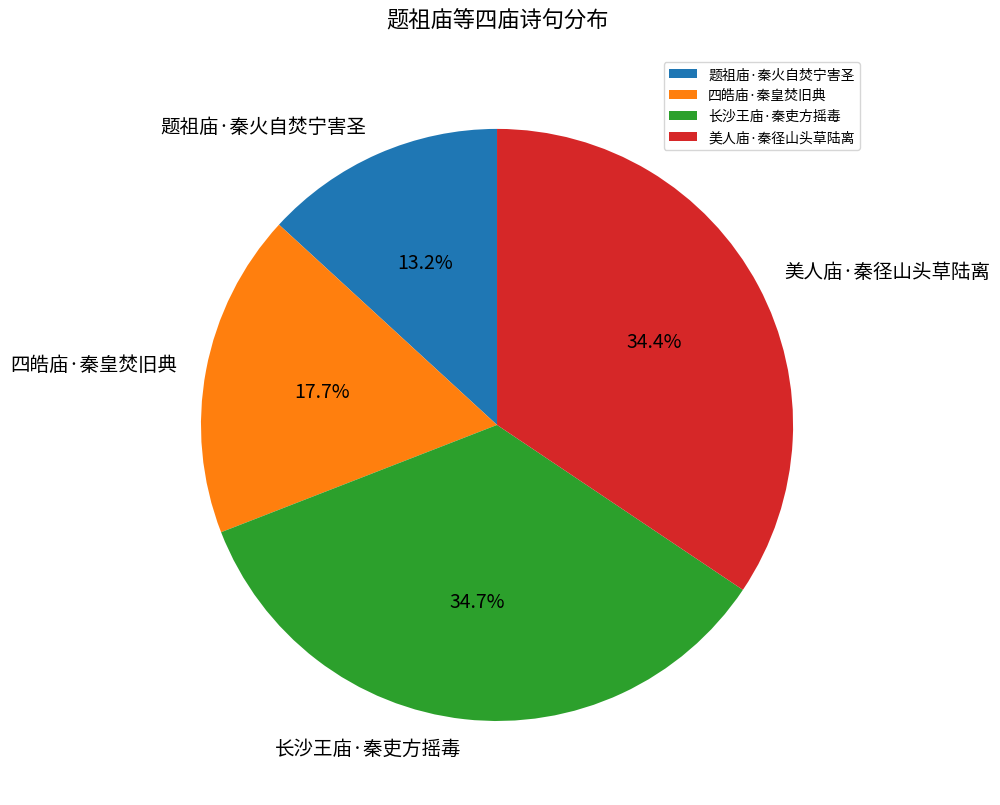

What percentage do 四皓庙·秦皇焚旧典 and 题祖庙·秦火自焚宁害圣 together represent?

30.9%